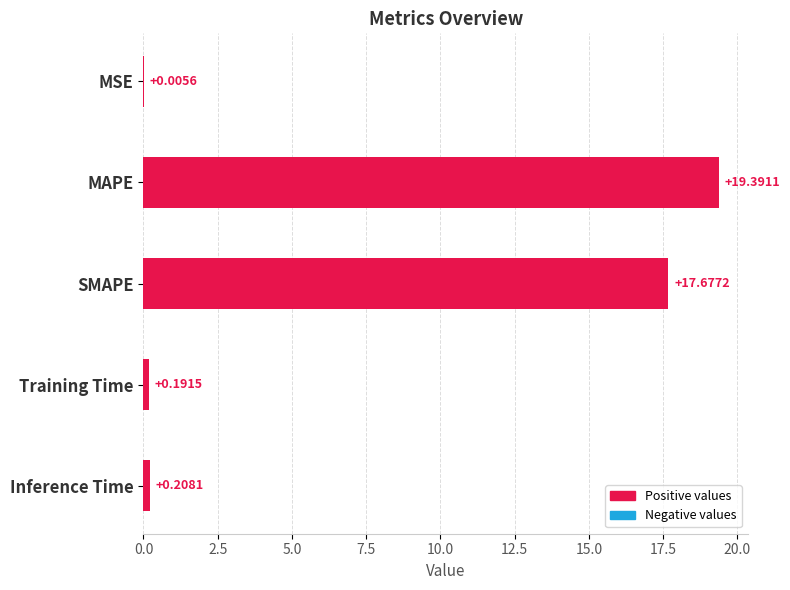

What is the sum of the values at Inference Time and MAPE?

19.6